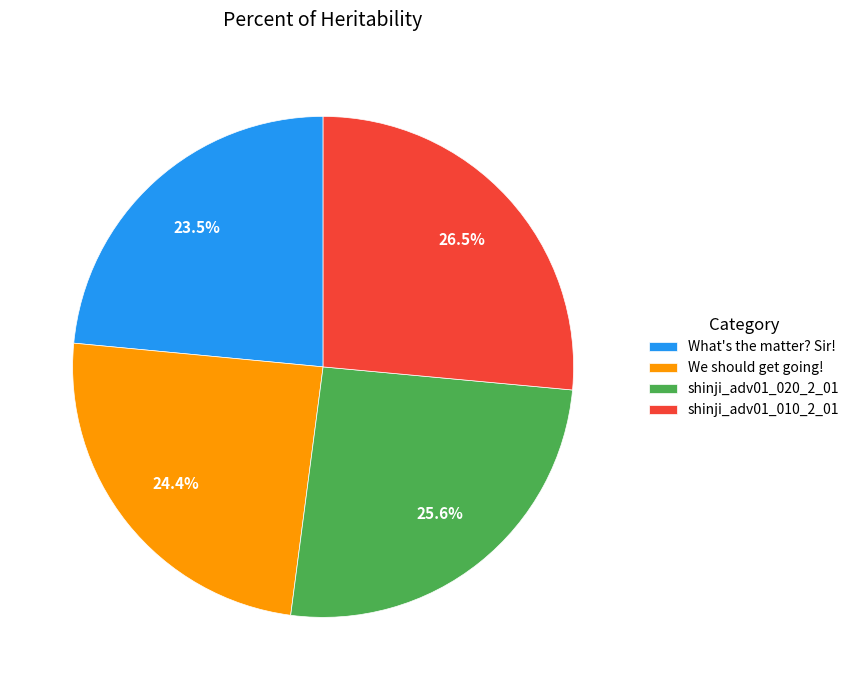

Between What's the matter? Sir! and We should get going!, which is larger?

We should get going!